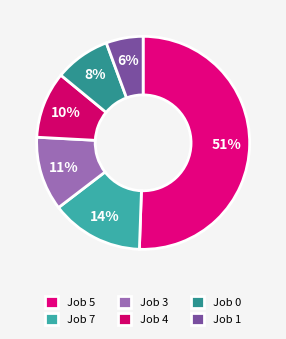

Count the number of slices in the pie.

6